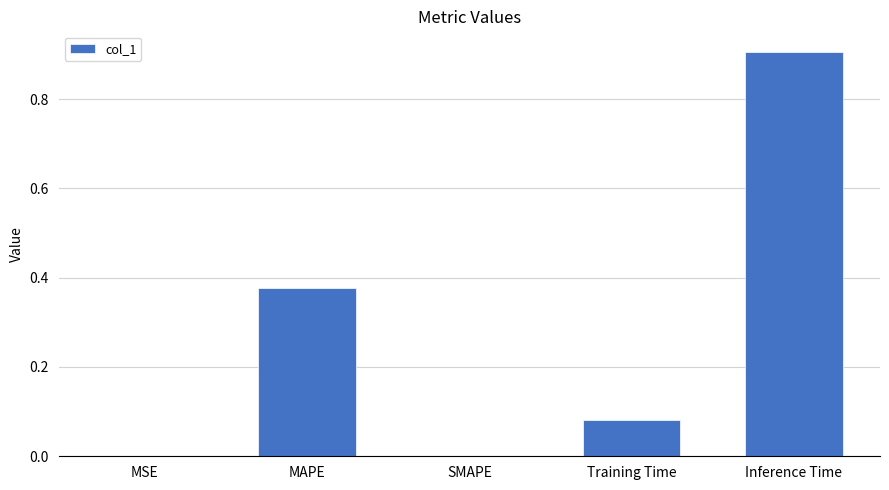

What is the approximate value at Inference Time?

0.9